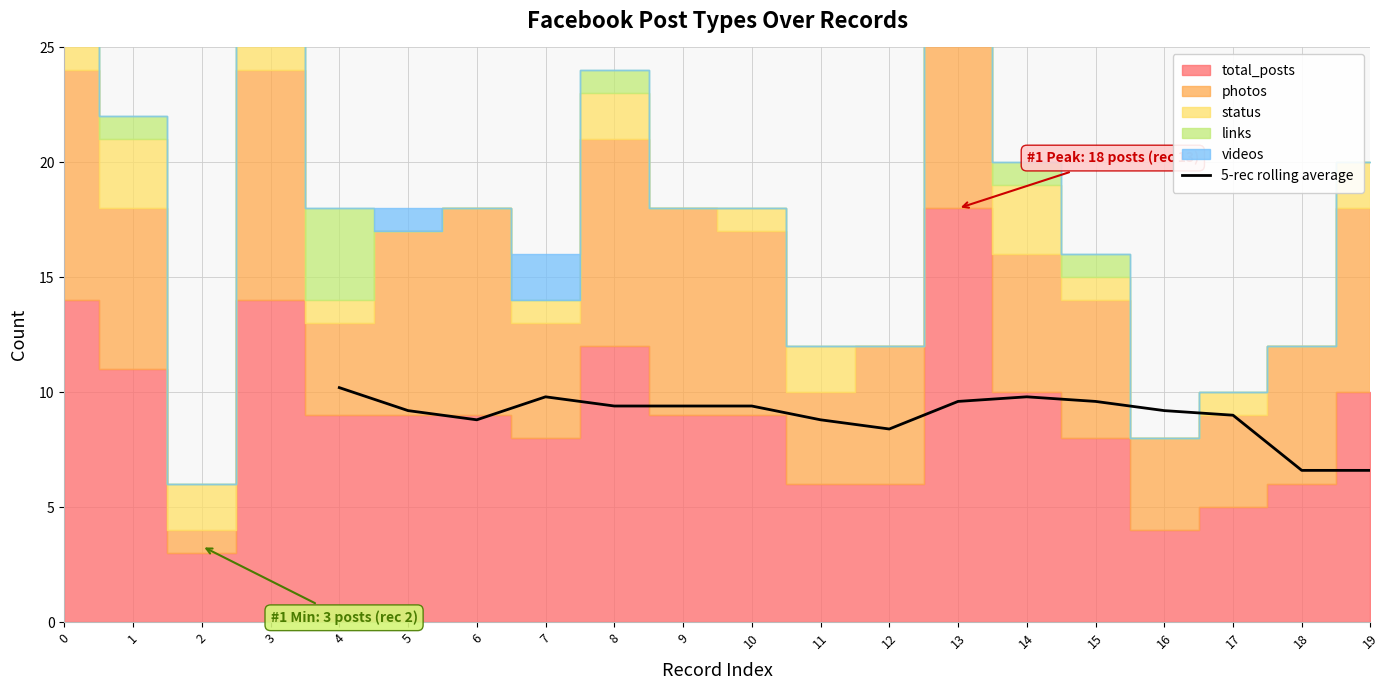

What is the value of the 2nd point from the left?

9.2